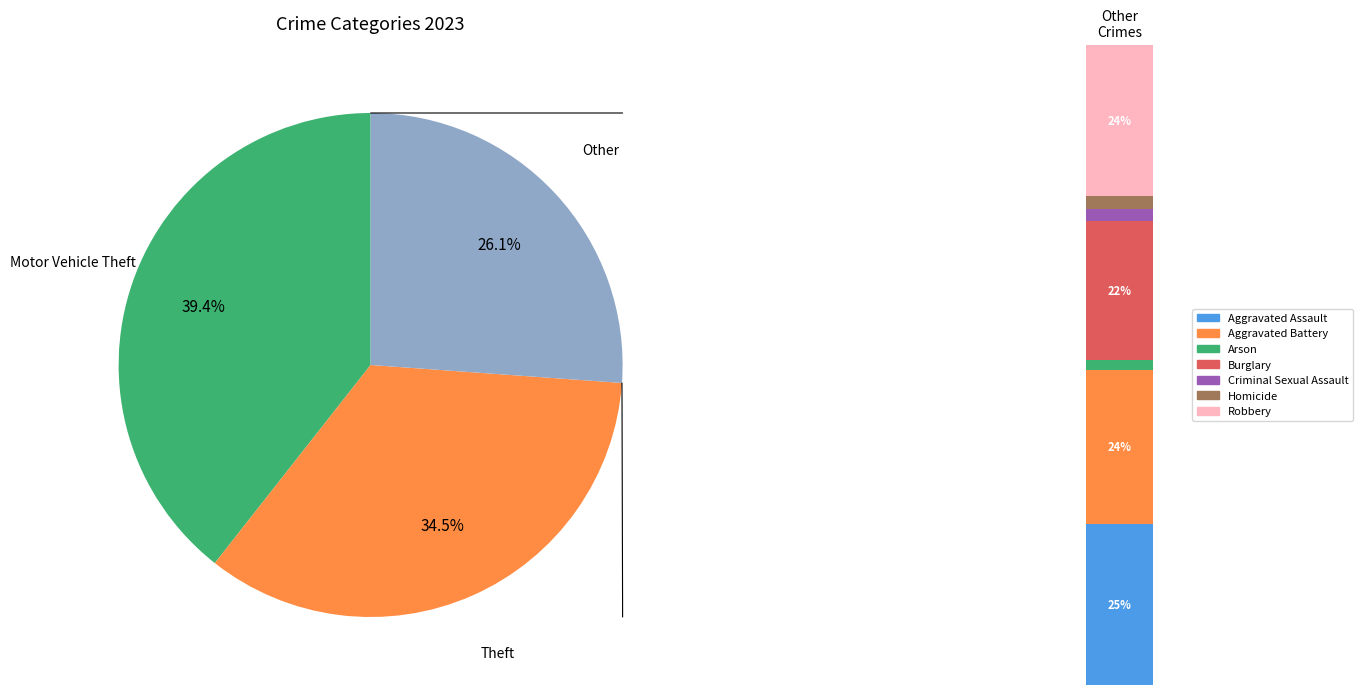

What is the largest slice in the pie chart?

Motor Vehicle Theft